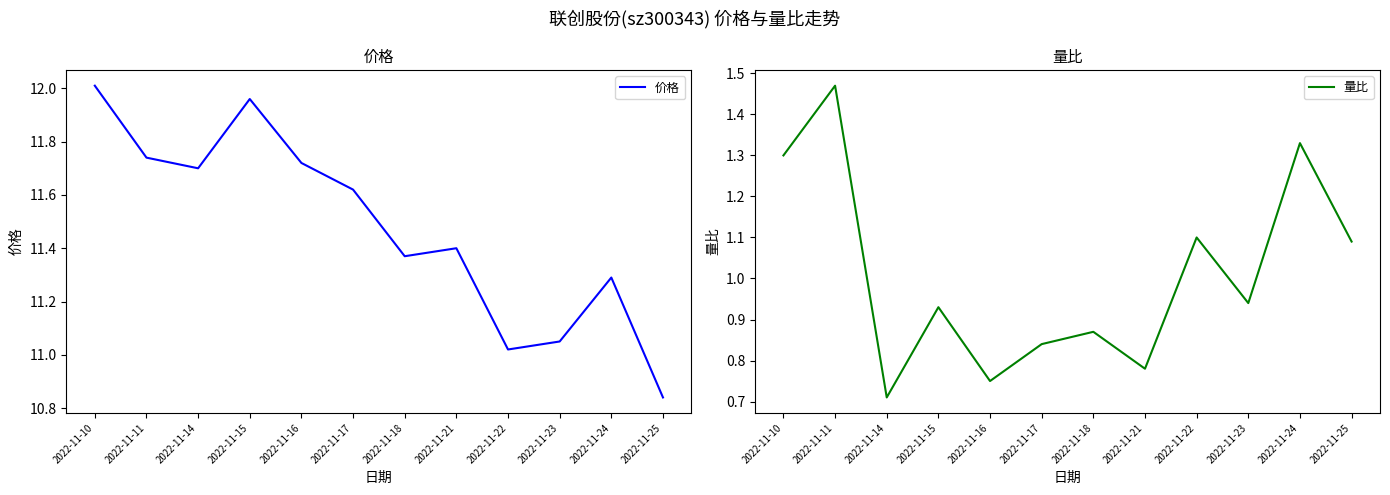

Which category has the highest value in the 量比 series?

2022-11-11